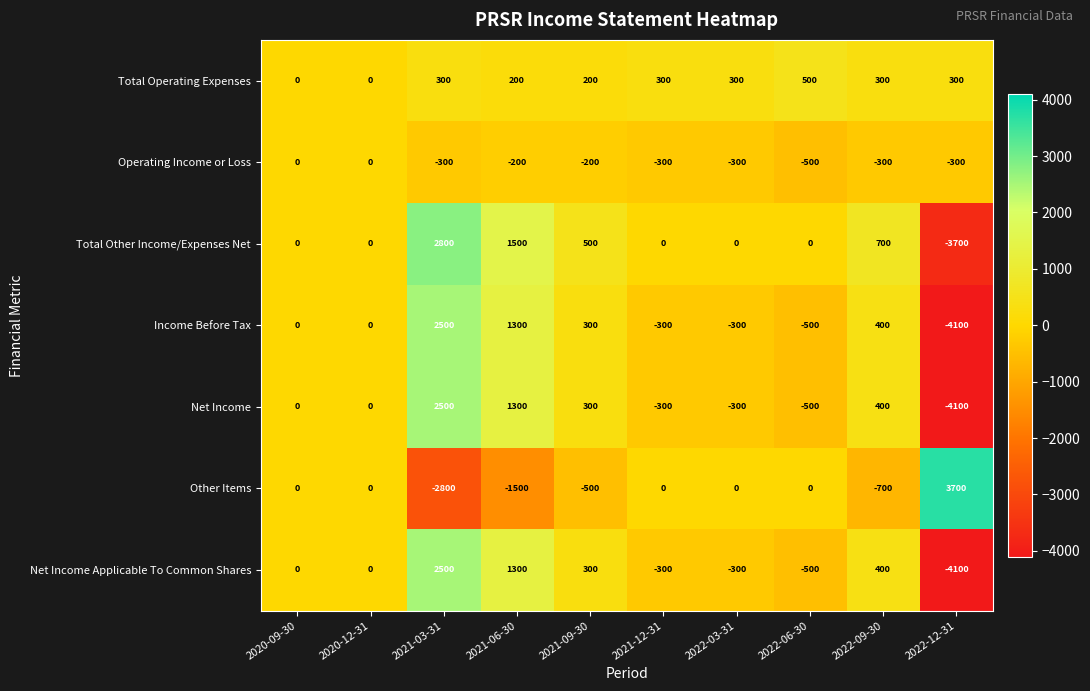

What is the difference between the Total Other Income/Expenses Net values at 2021-06-30 and 2021-09-30?

1000